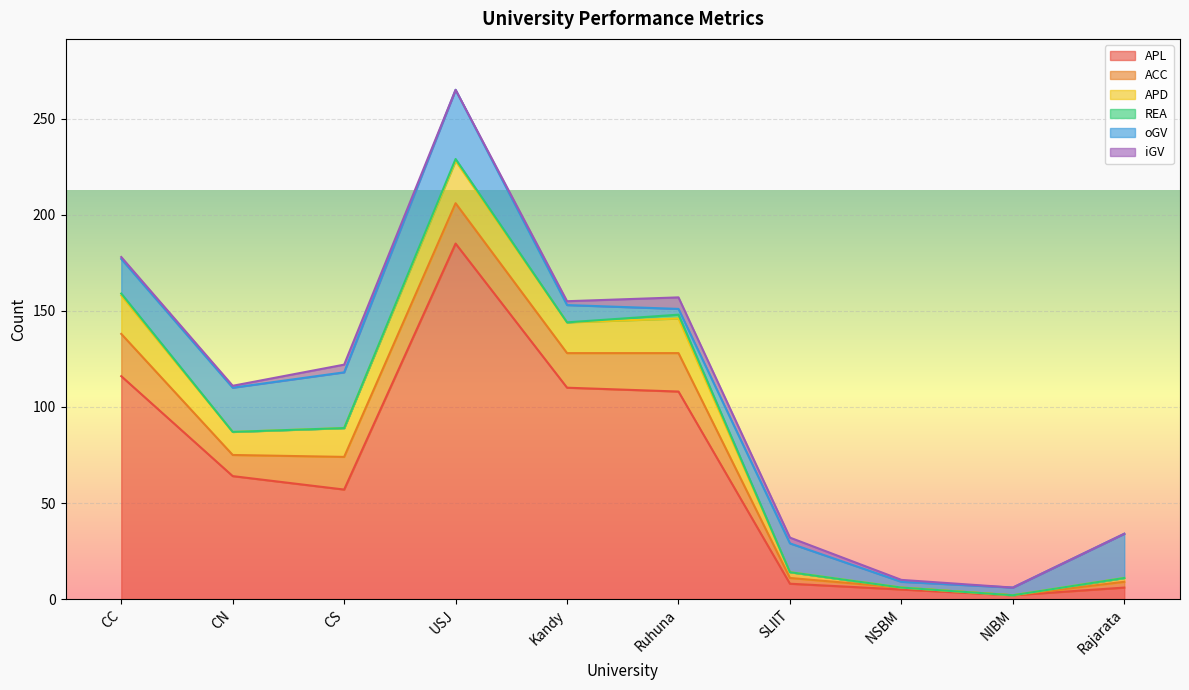

Does the chart display data point markers on the line(s)?

No